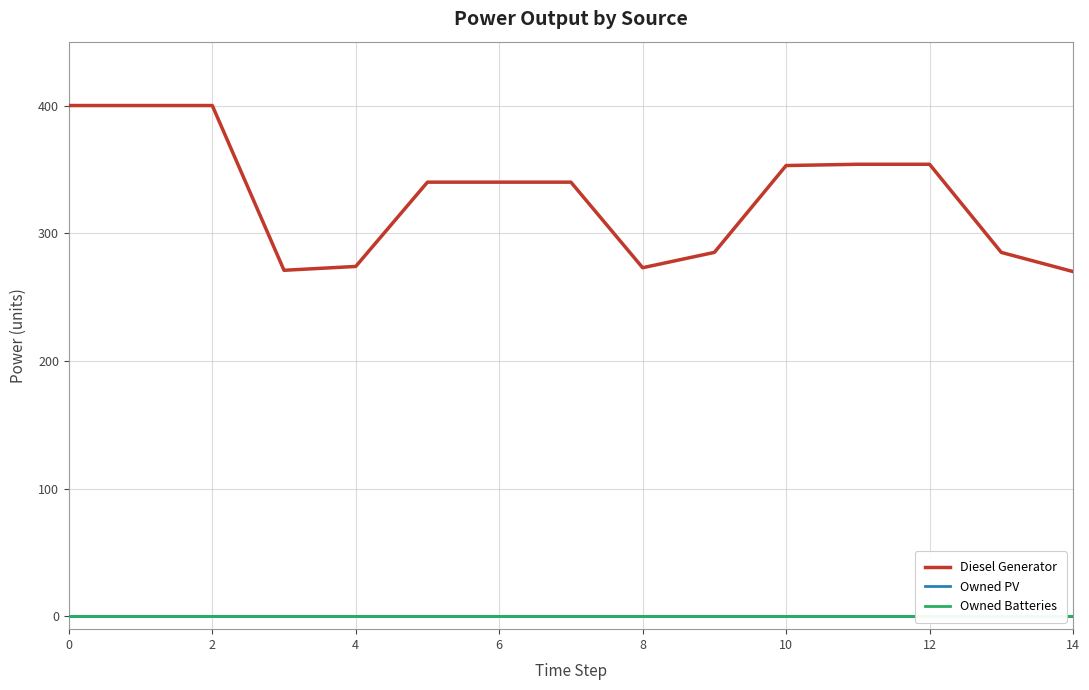

The value of Diesel Generator at 6 is 589.0. True or false?

False